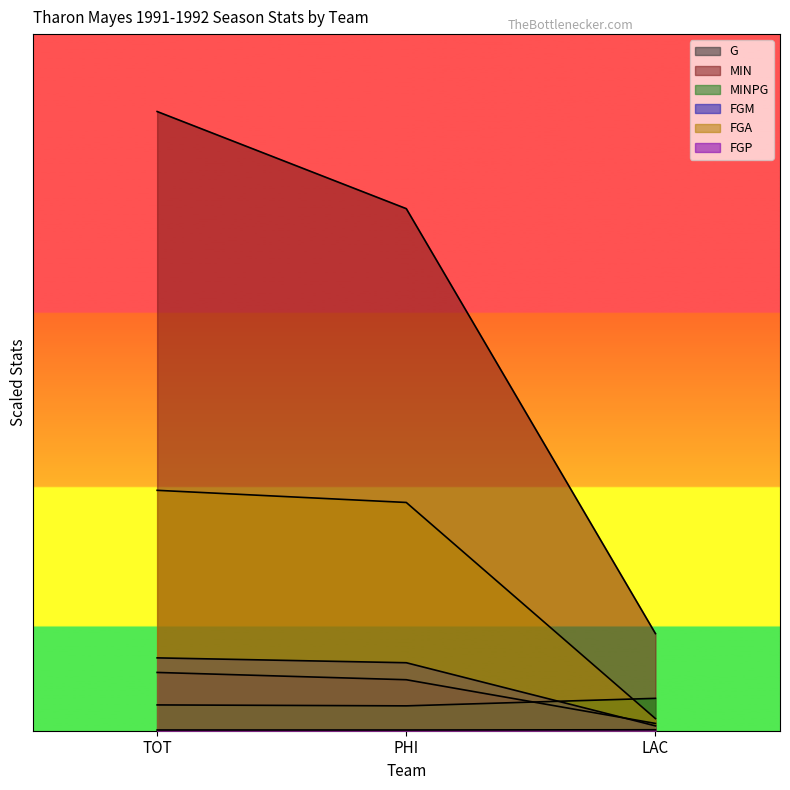

The FGM series shows 36.8 at PHI. True or false?

False